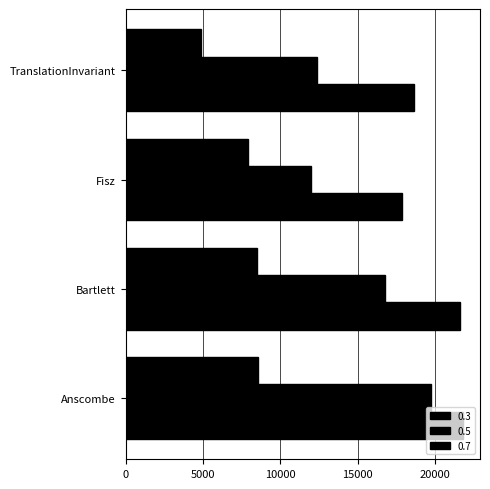

What position from the right is Anscombe?

4